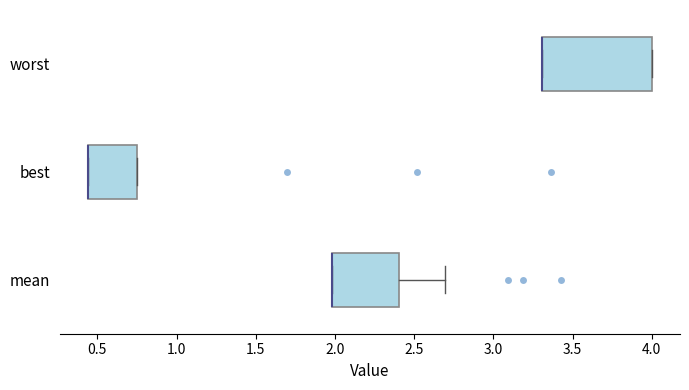

Which box is the widest, from its left edge to its right edge?

worst